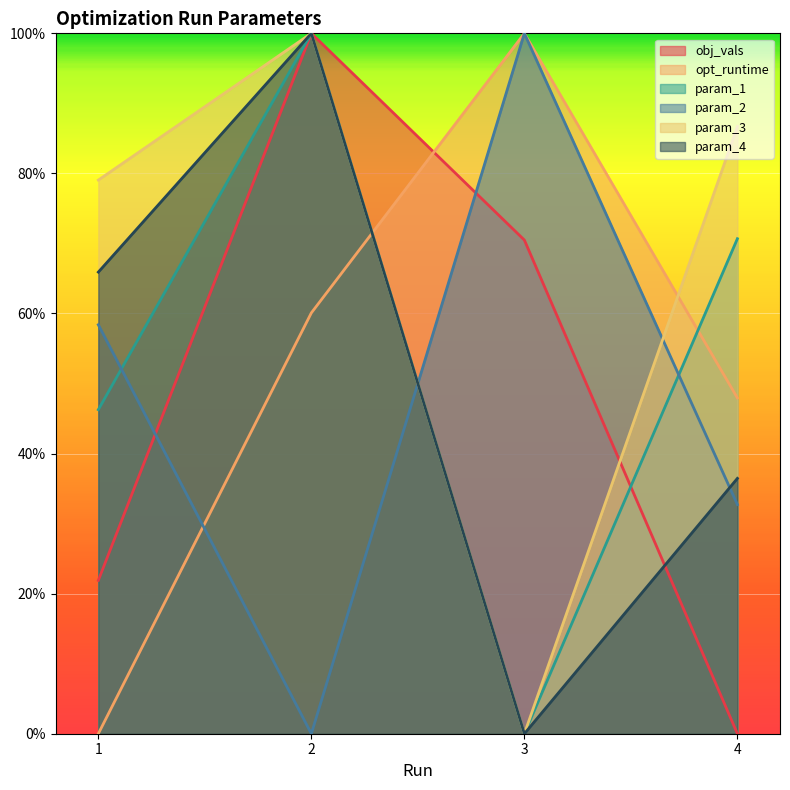

True or false: obj_vals has a value of 100.0 at 2.

True